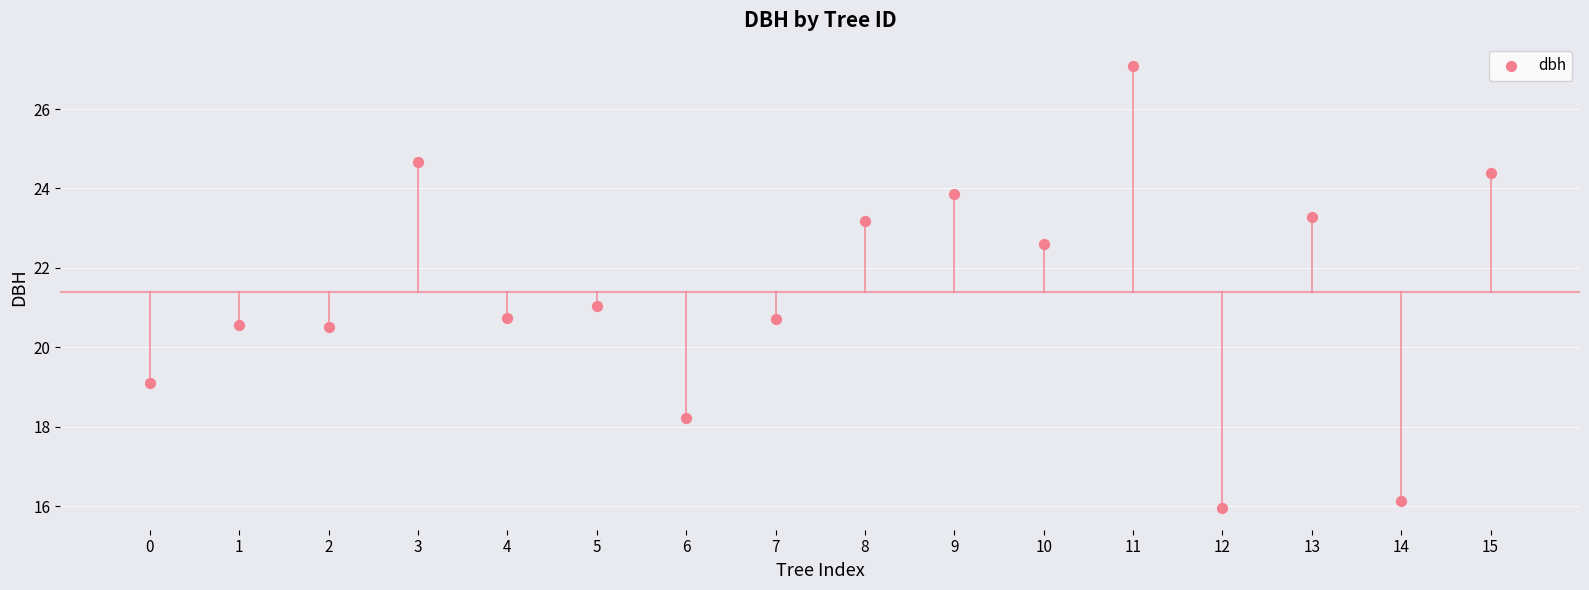

What is the range of Y values (max minus min)?

11.1